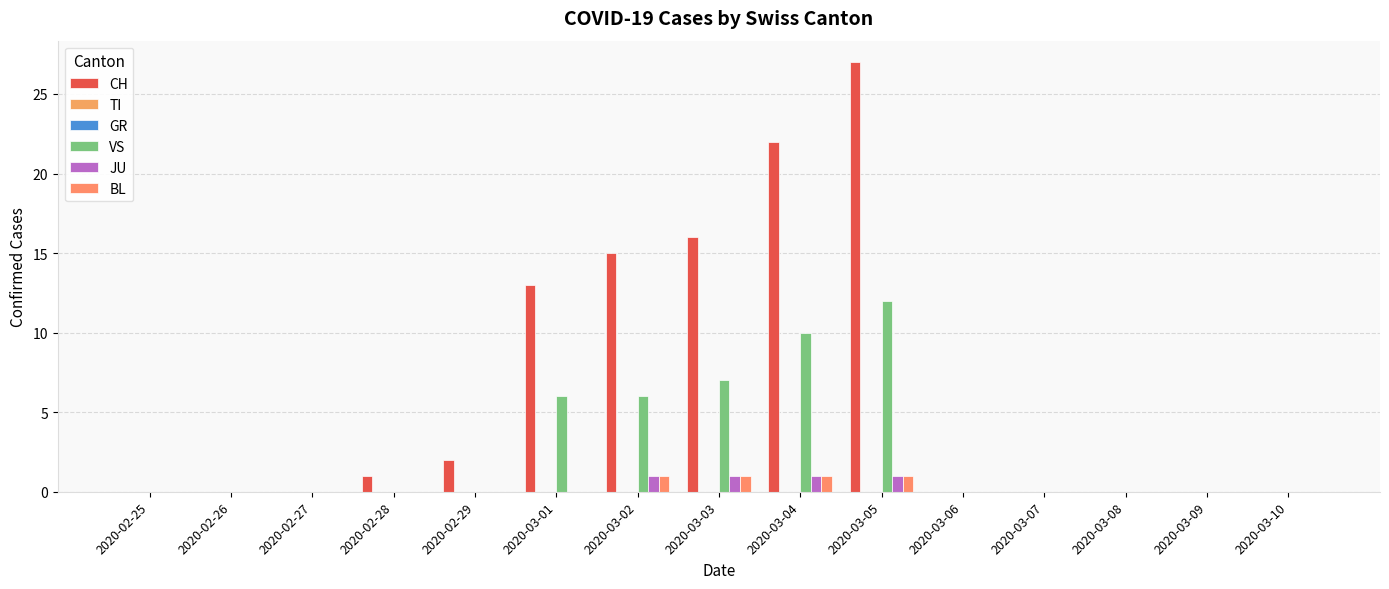

The CH series shows 0 at 2020-03-09. True or false?

True